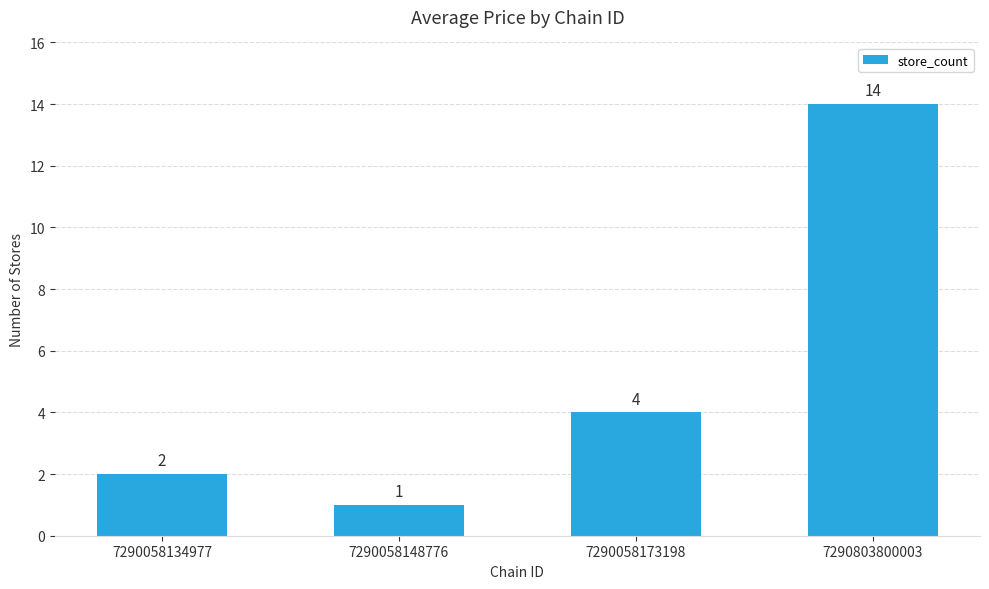

The chart shows a value of 4 at 7290058173198. True or false?

True